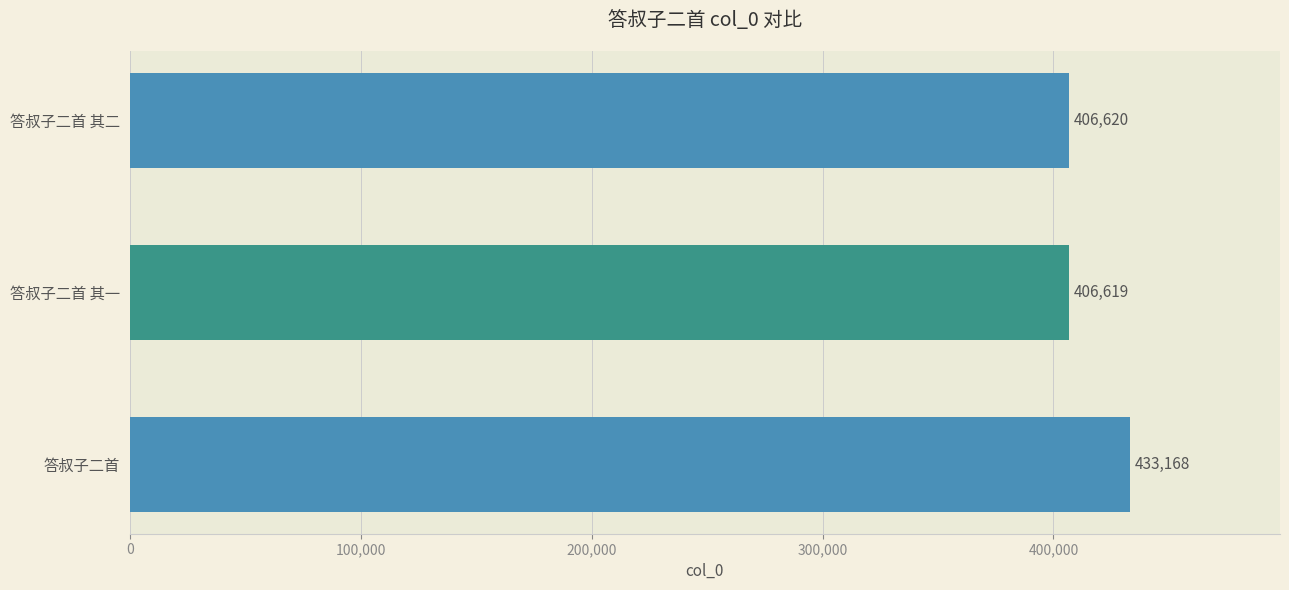

List the labels in order of value, largest first.

答叔子二首, 答叔子二首 其二, 答叔子二首 其一